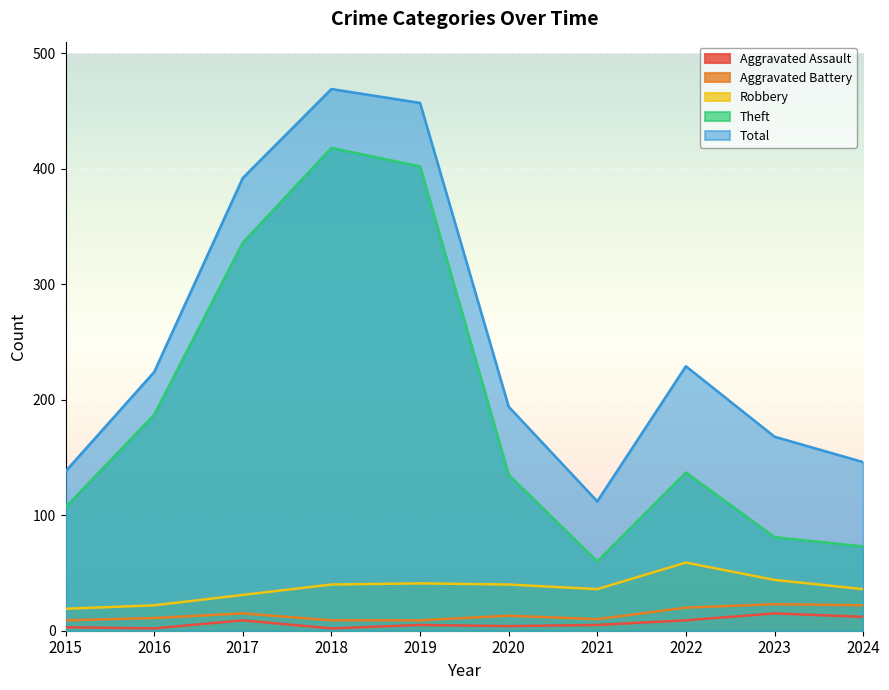

Between 2015 and 2016, which series saw the biggest shift?

Total